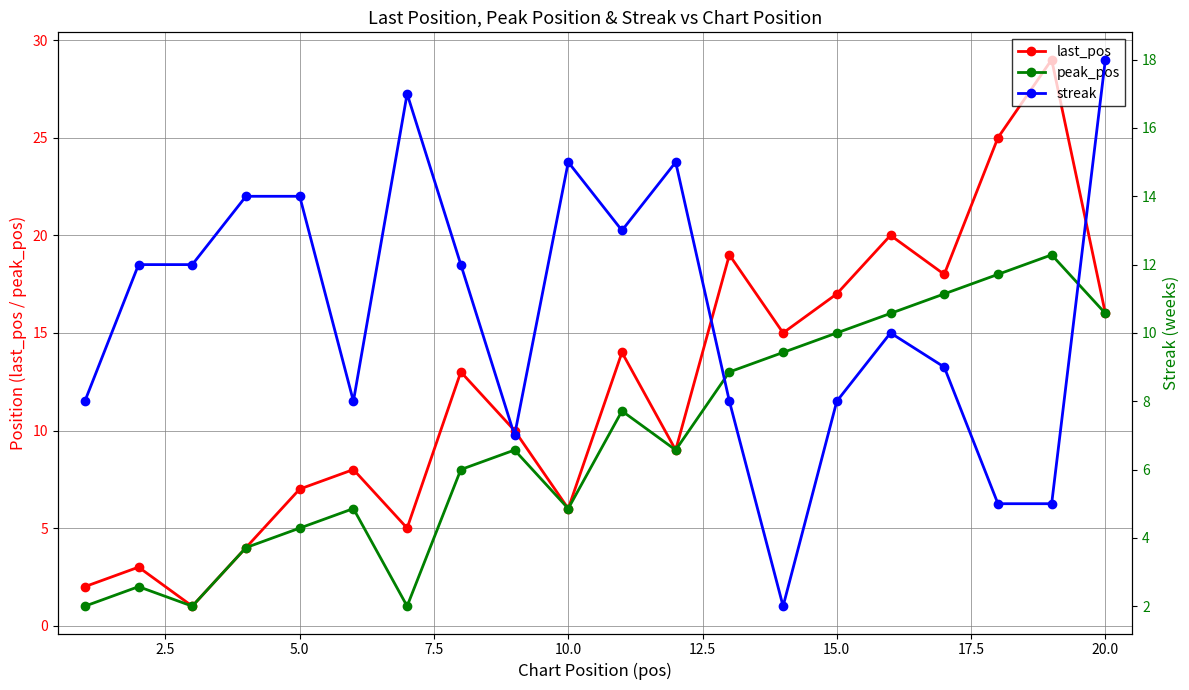

True or false: last_pos has more than 1 points higher than both neighbors.

True